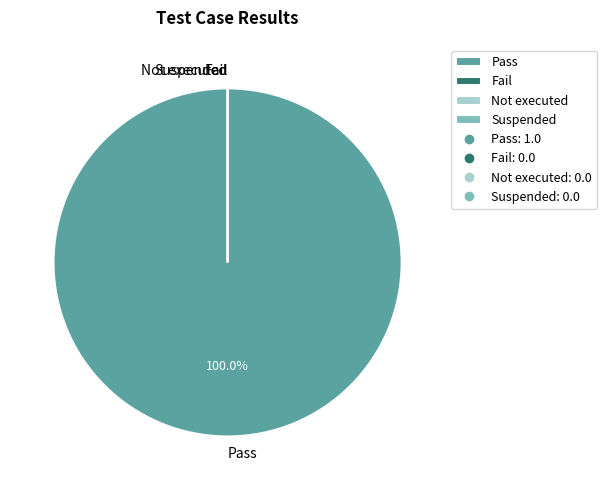

Which slice represents more than half of the pie?

Pass